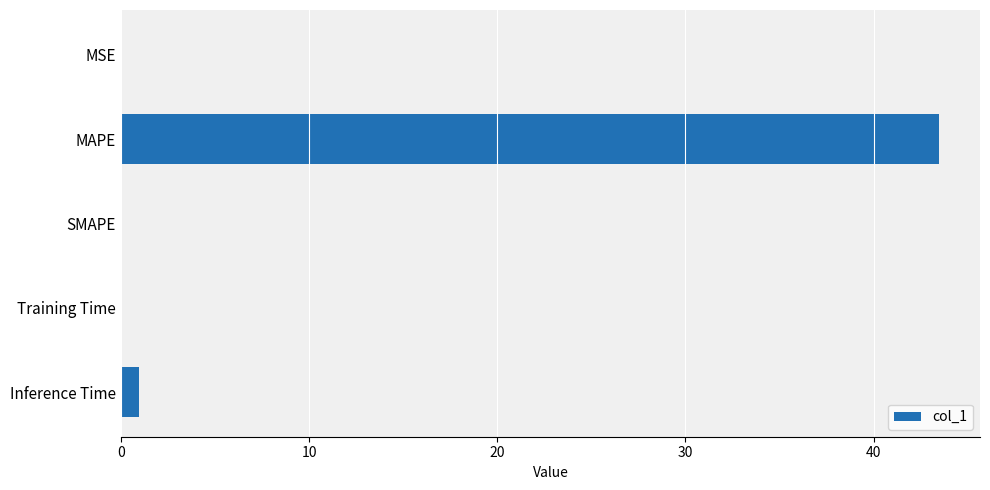

Which category has the highest value across all series?

MAPE